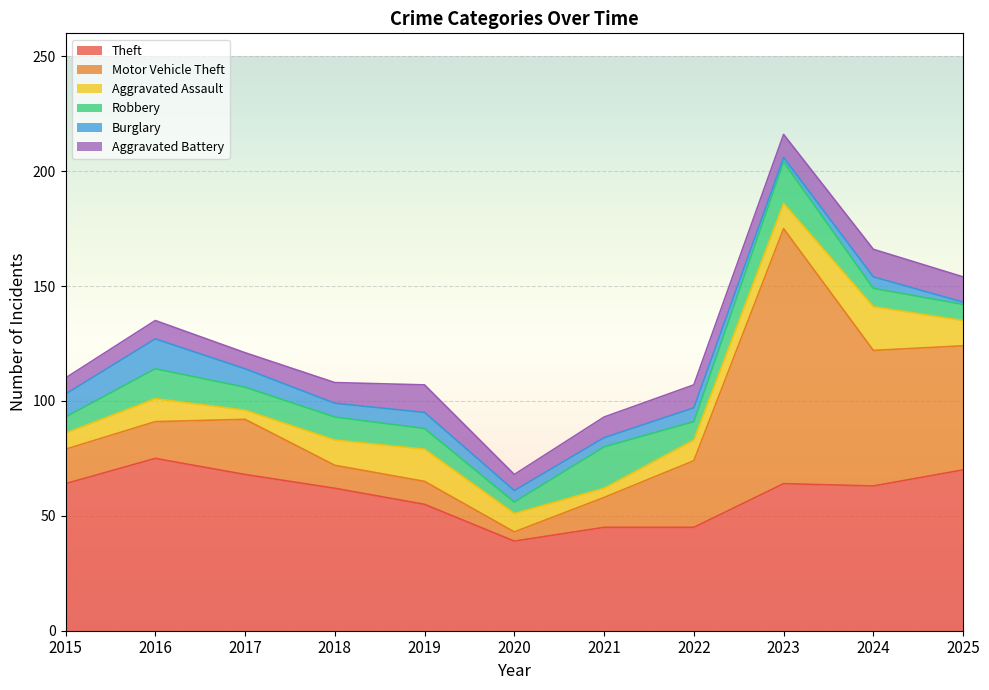

How many categories are shown in the chart?

11